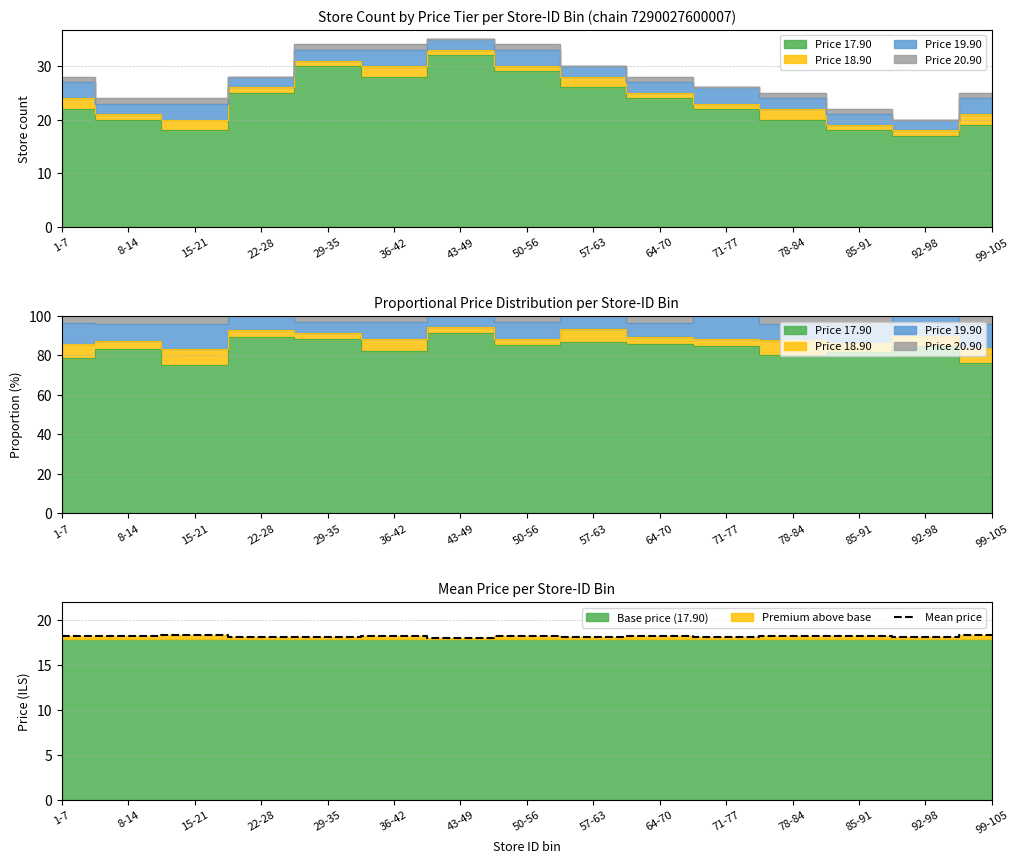

What is the label of the 15th point from the left?

99-105